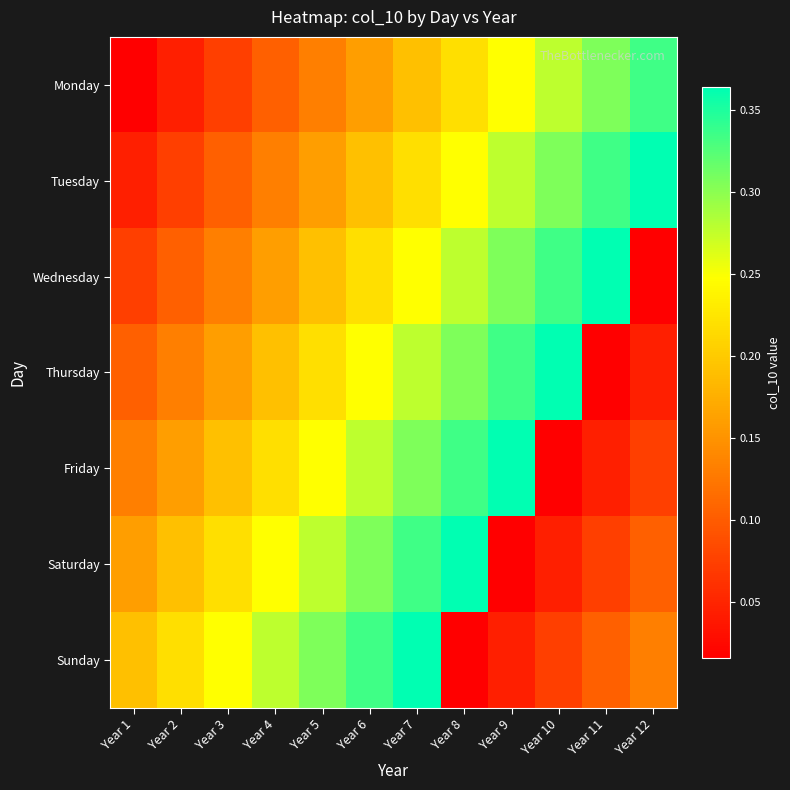

Which series changed the most between Year 10 and Year 11?

Thursday